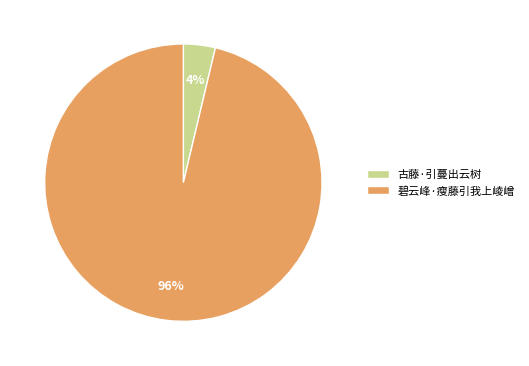

Rank the categories by value from highest to lowest.

碧云峰·瘦藤引我上崚嶒, 古藤·引蔓出云树